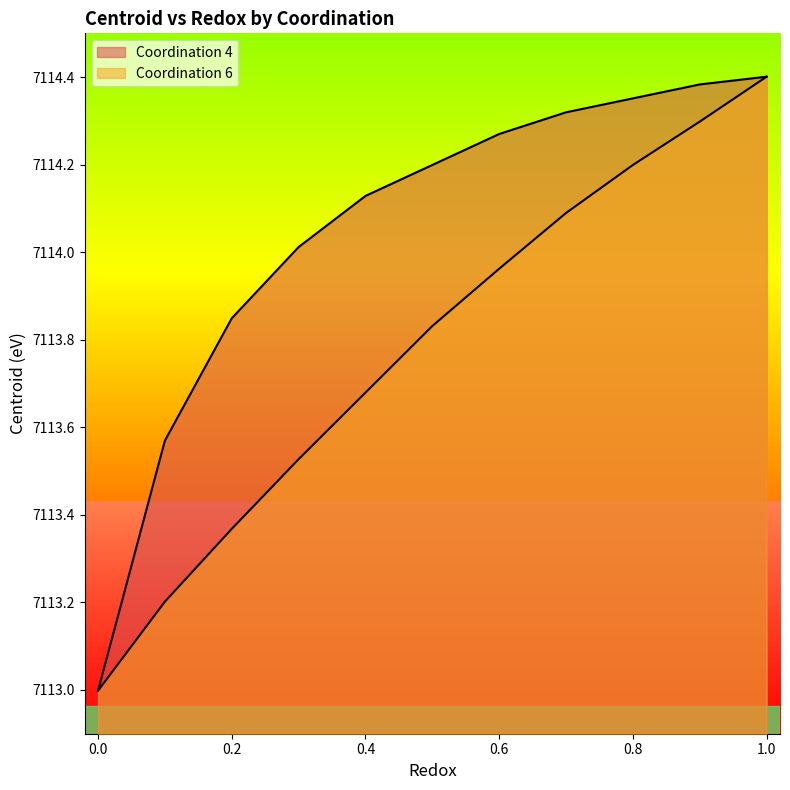

What is the sum of the Coordination 4 values at 1.0 and 0.5?

14228.6